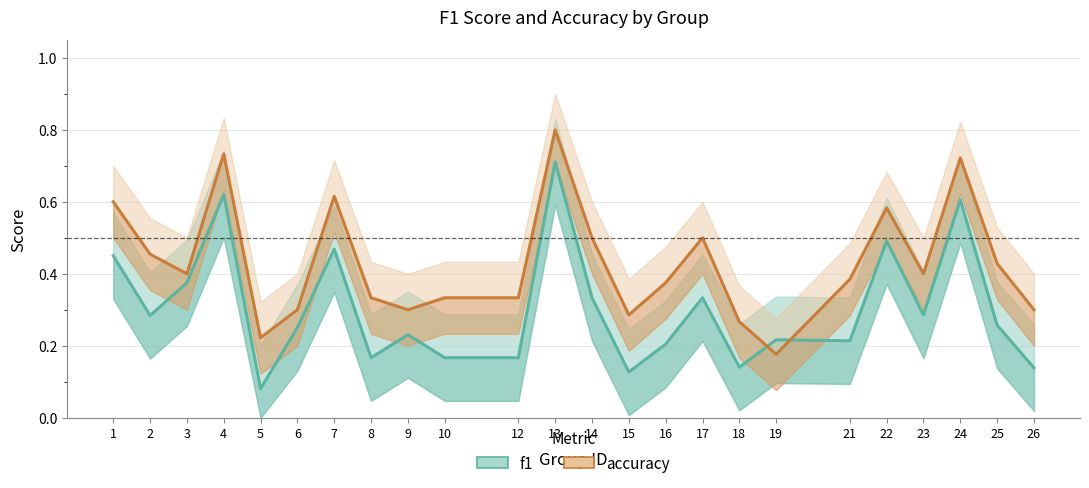

Which series has the largest range (max minus min)?

f1